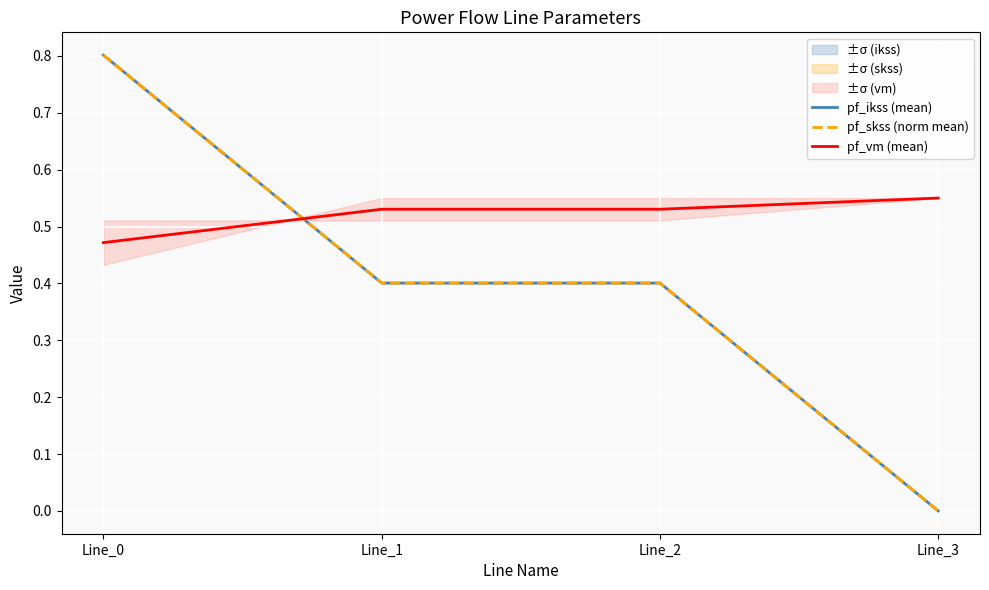

True or false: pf_ikss (mean) has a value of -0.4 at Line_3.

False